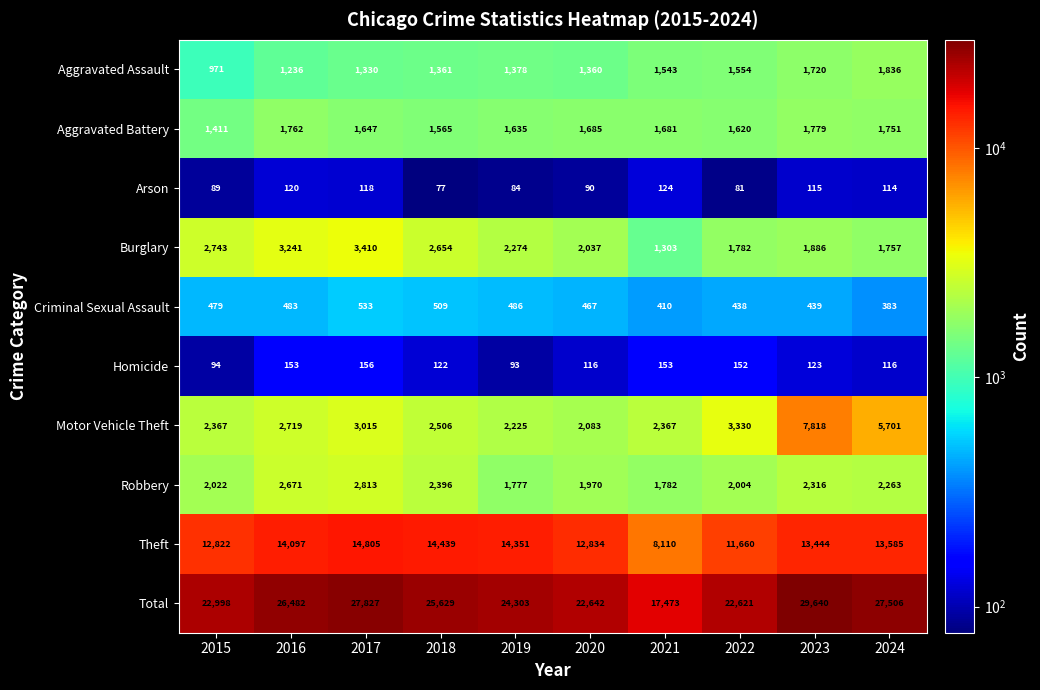

At how many categories does at least one series exceed 23636?

6